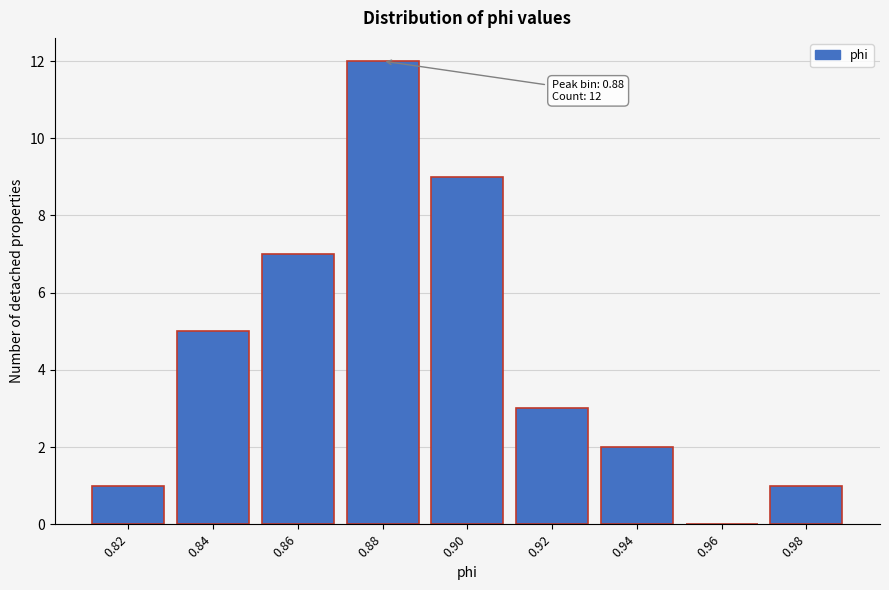

Reading left to right, transcribe all the data shown in this chart.

0.82=1	0.84=5	0.86=7	0.88=12	0.90=9	0.92=3	0.94=2	0.96=0	0.98=1